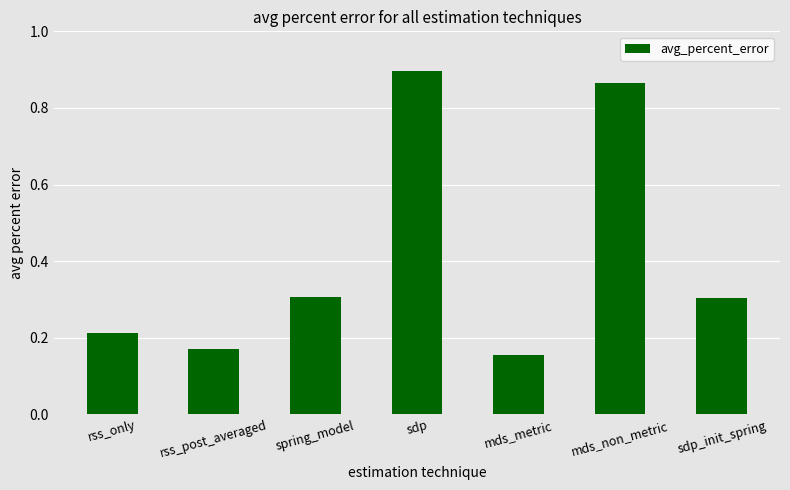

Which label corresponds to the largest value in the chart?

sdp